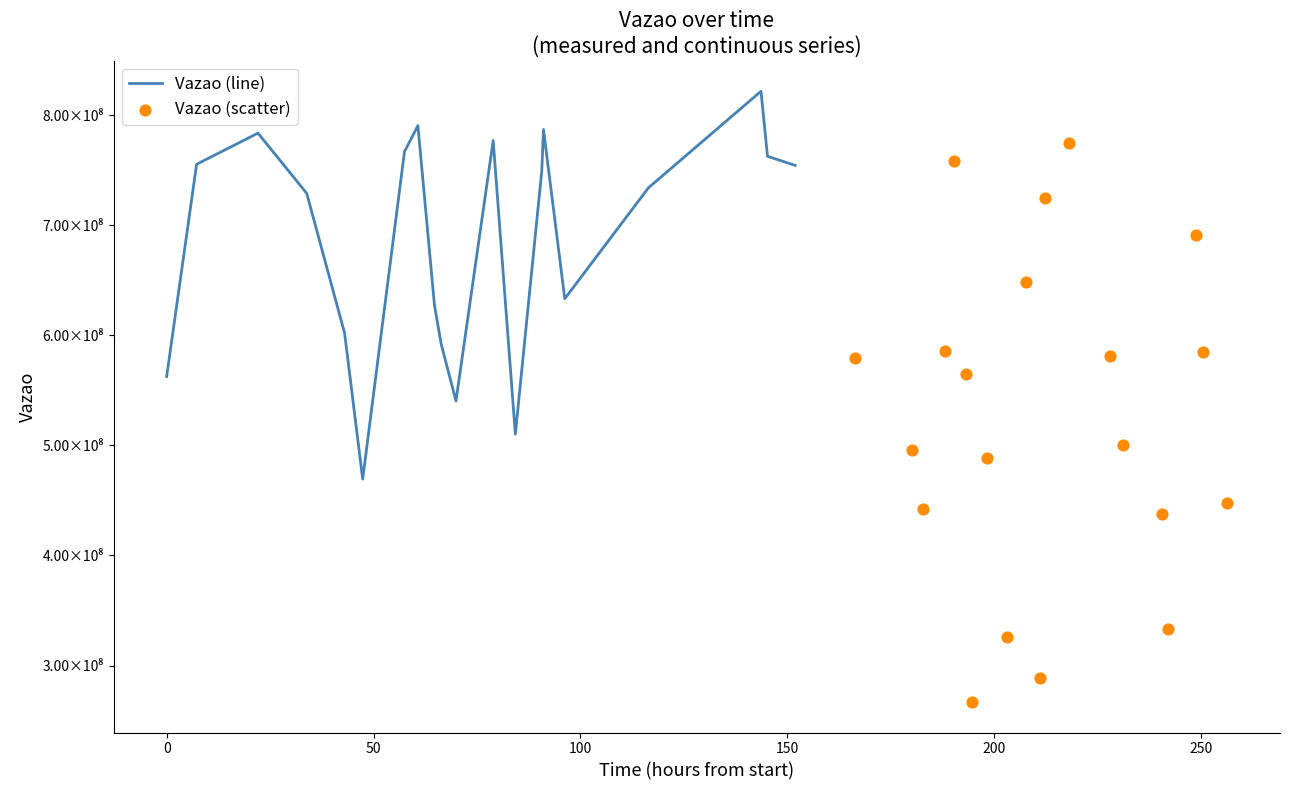

What is the total value across all series at 50?

1225840650